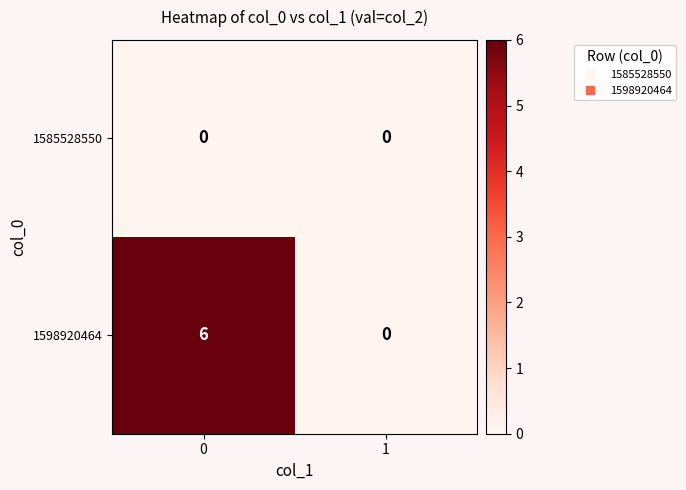

What is the difference between the 1598920464 values at 1 and 0?

6